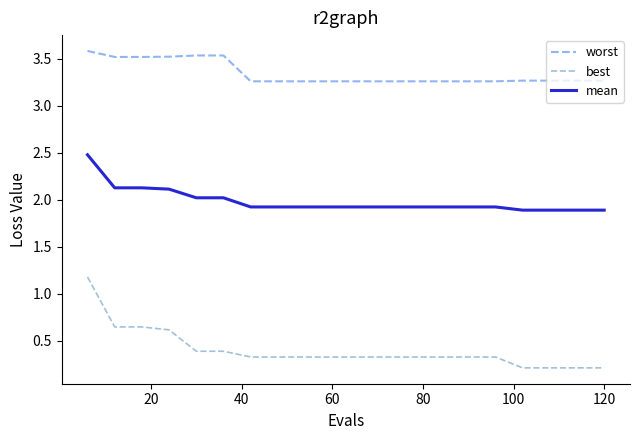

Which series has the largest total across all categories?

worst